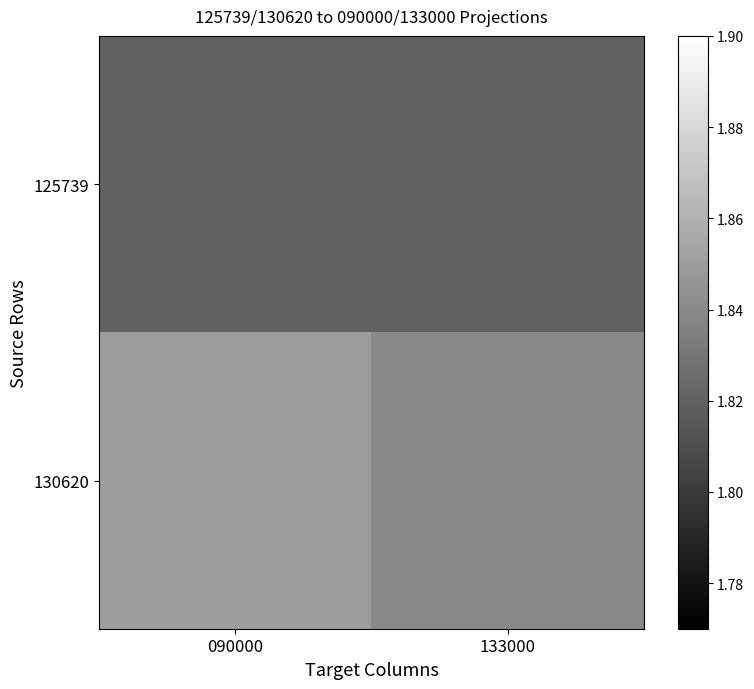

Between 090000 and 133000, which series saw the biggest shift?

130620